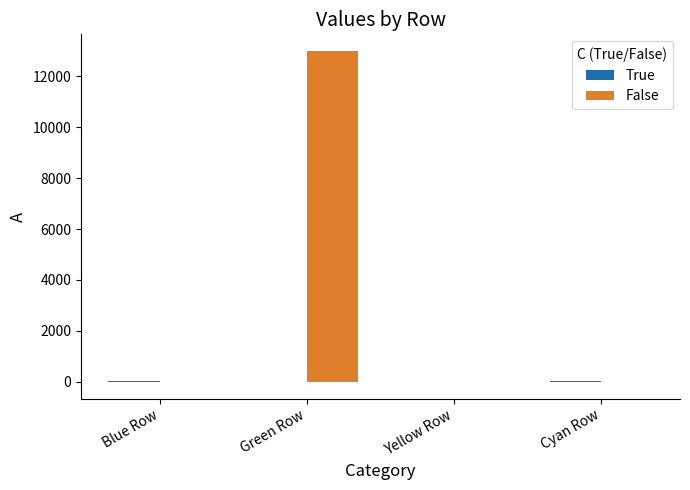

Which series changed the most between Green Row and Cyan Row?

False